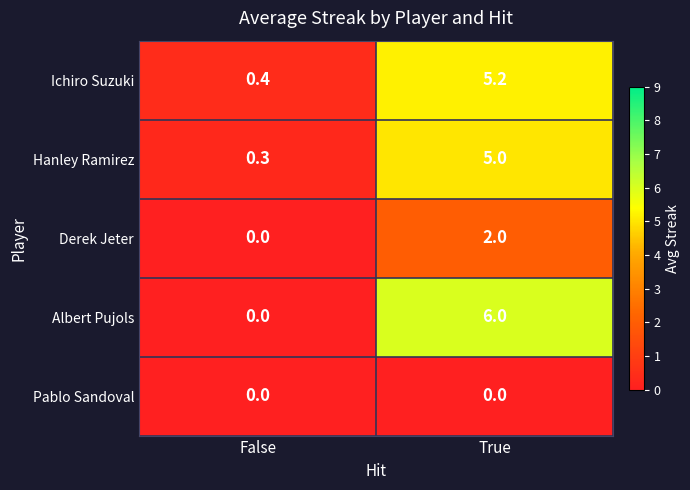

What value does the Hanley Ramirez series have at True?

5.0